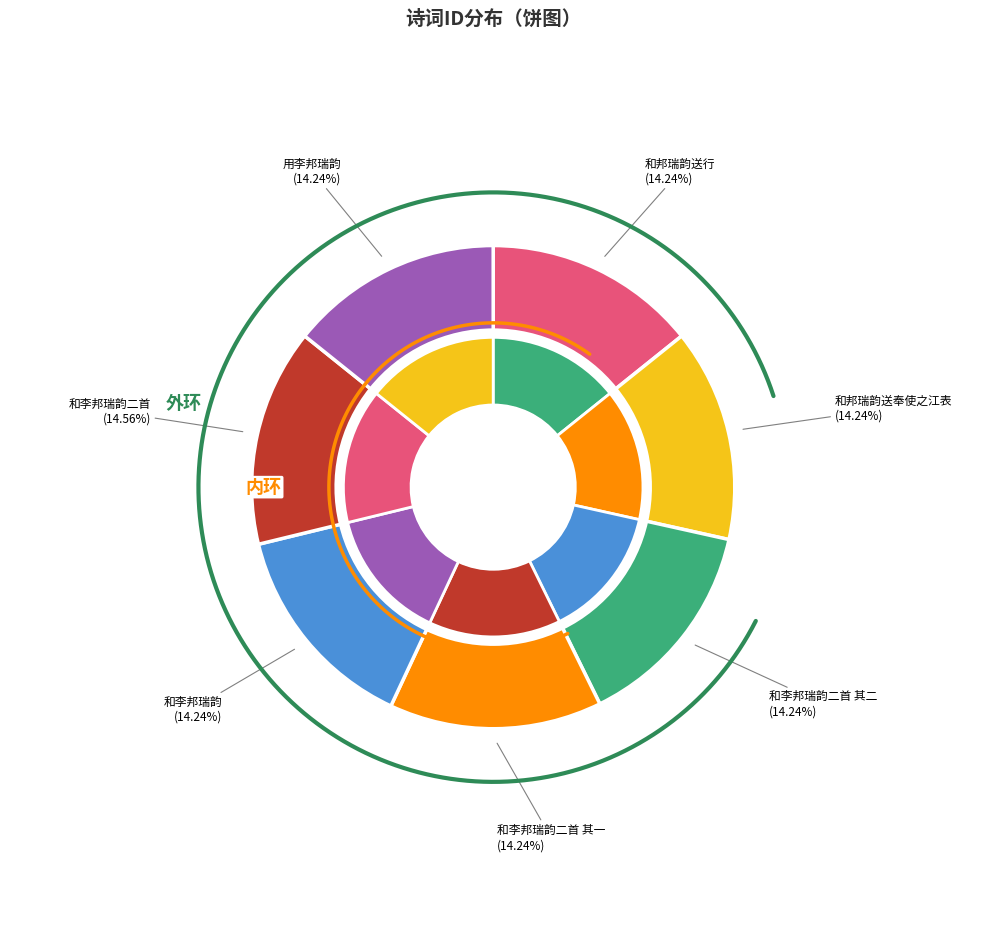

Is it true that 和邦瑞韵送行 is 24% of the pie?

False